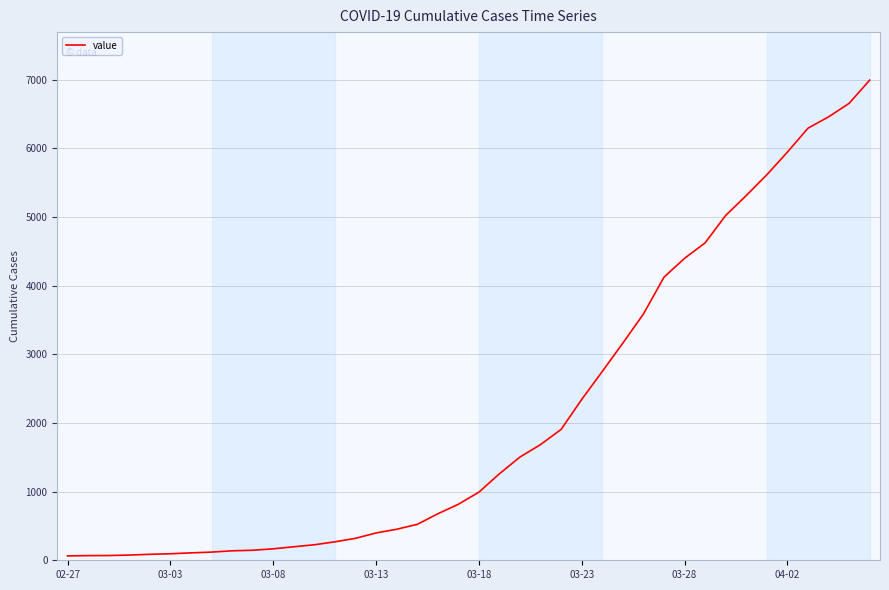

What is the difference between the maximum and minimum values?

6931